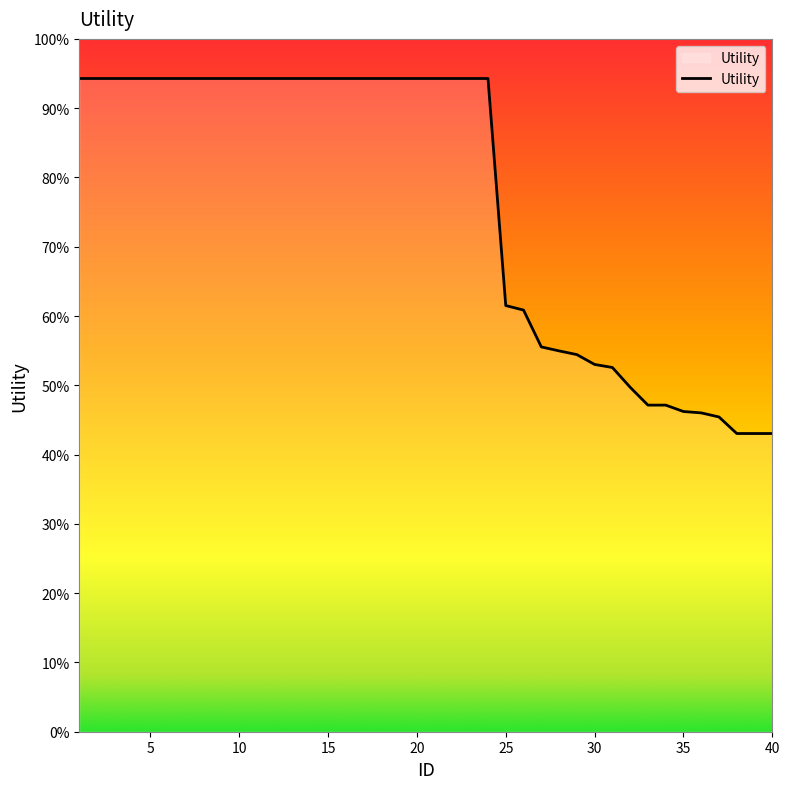

Rank the categories by value from lowest to highest.

38, 39, 40, 37, 36, 35, 33, 34, 32, 31, 30, 29, 28, 27, 26, 25, 1, 2, 3, 4, 5, 6, 7, 8, 9, 10, 11, 12, 13, 14, 15, 16, 17, 18, 19, 20, 21, 22, 23, 24